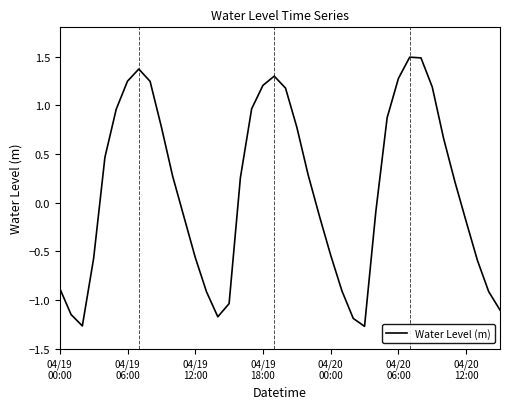

What is the maximum value shown in the chart?

1.5